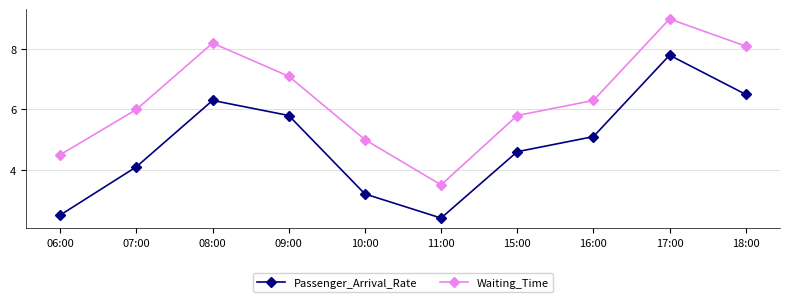

Which series has the largest total across all categories?

Waiting_Time